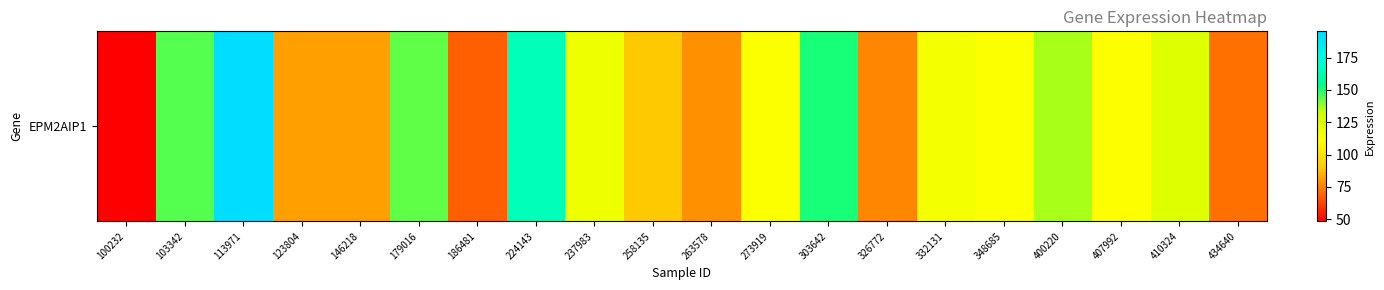

Reading right to left, what are all the values shown in this chart?

434640=71.7	410324=125.0	407992=111.6	400220=136.1	348685=113.1	332131=115.7	326772=76.1	303642=150.6	273919=112.2	263578=78.4	258135=90.1	237983=118.1	224143=165.0	186481=68.4	179016=143.4	146218=81.2	123804=81.4	113971=195.4	103342=144.5	100232=48.4